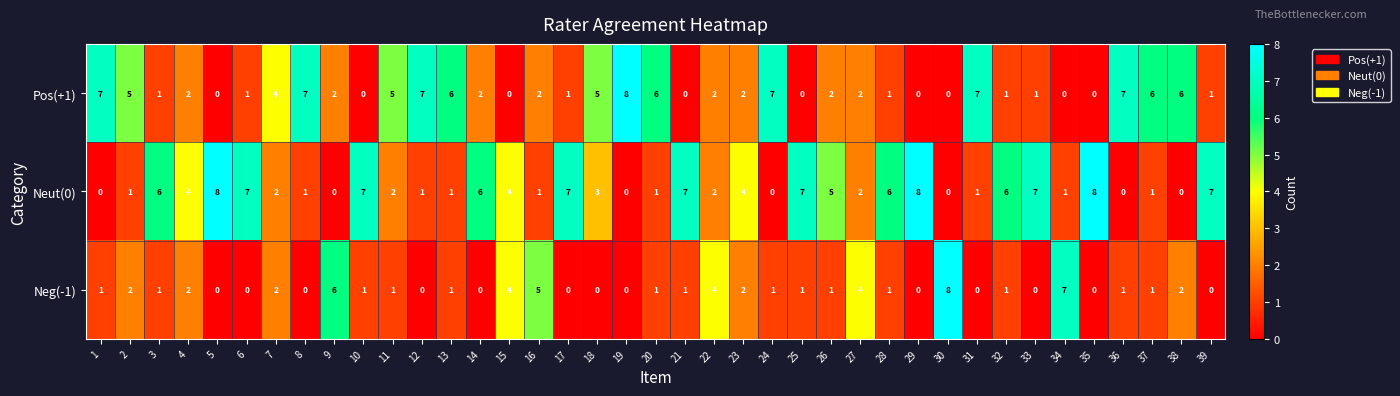

Between 22 and 29, which series saw the biggest shift?

Neut(0)